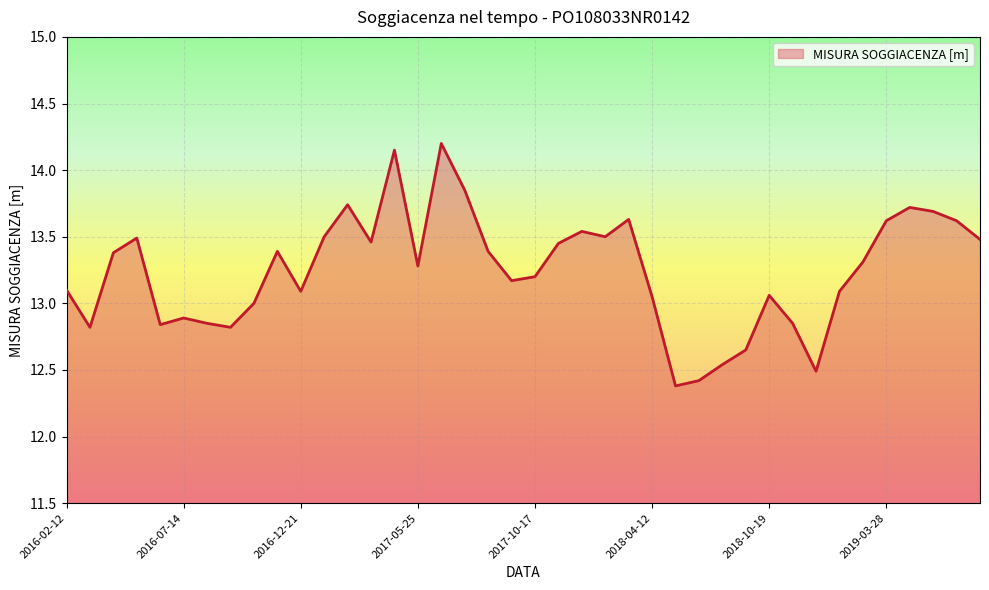

What is the difference between the maximum and minimum values?

1.8